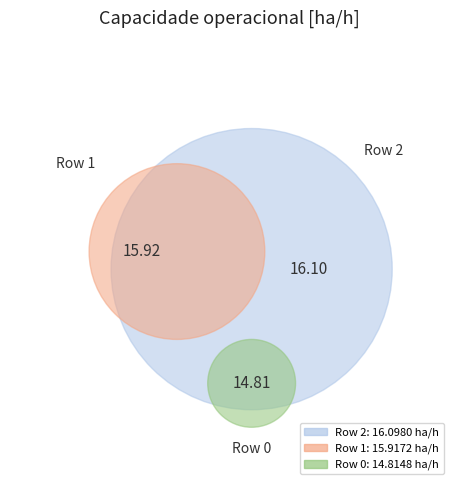

Do 0 and 2 together represent more than half of the pie?

Yes